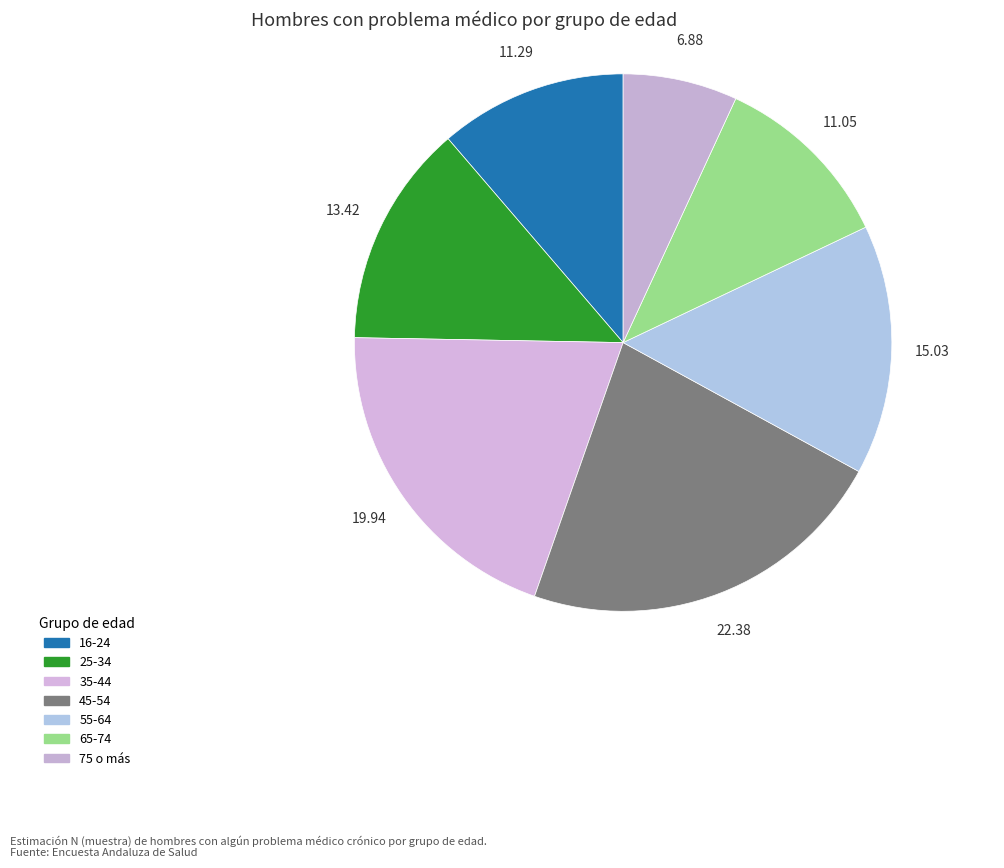

Is it true that 35-44 is 6% of the pie?

False